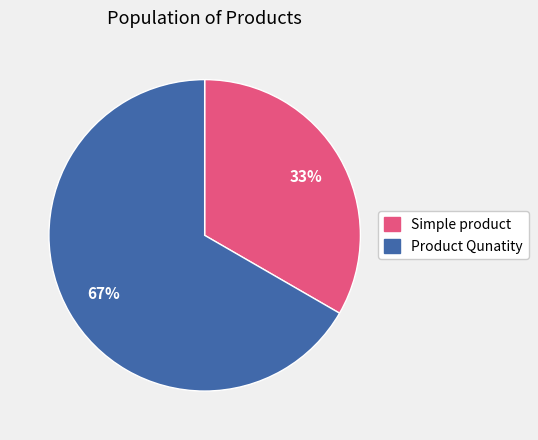

Between Product Qunatity and Simple product, which is larger?

Product Qunatity